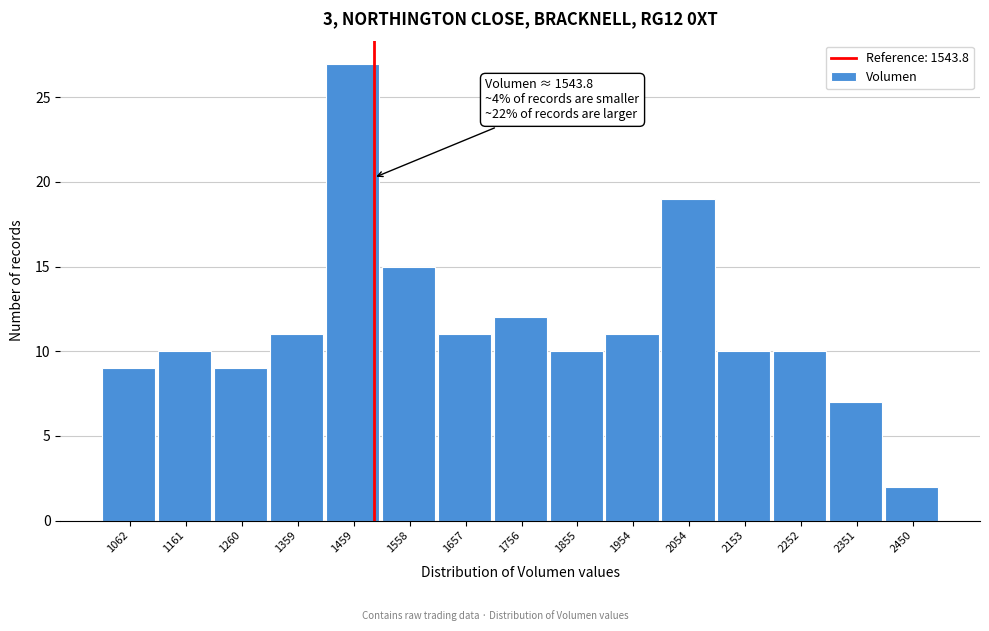

Reading left to right, transcribe all the data shown in this chart.

1062=9	1161=10	1260=9	1359=11	1459=27	1558=15	1657=11	1756=12	1855=10	1954=11	2054=19	2153=10	2252=10	2351=7	2450=2